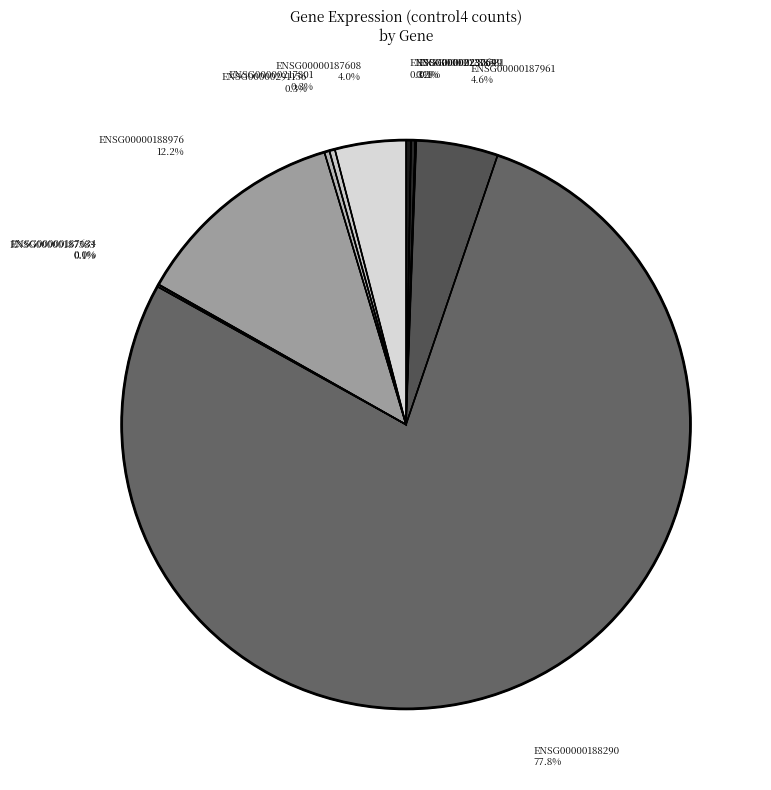

True or false: ENSG00000187608 accounts for 4% of the total.

True